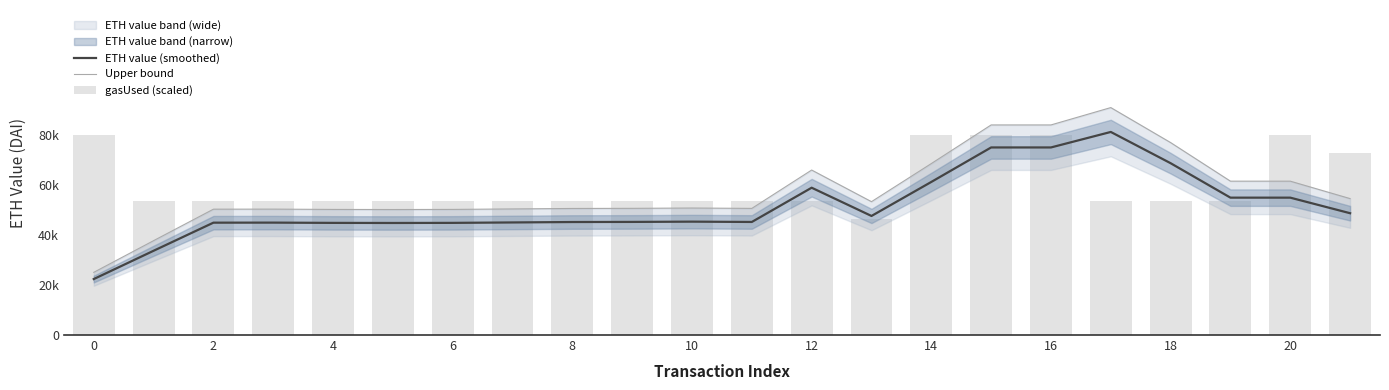

Which series has the largest total across all categories?

gasUsed (scaled)